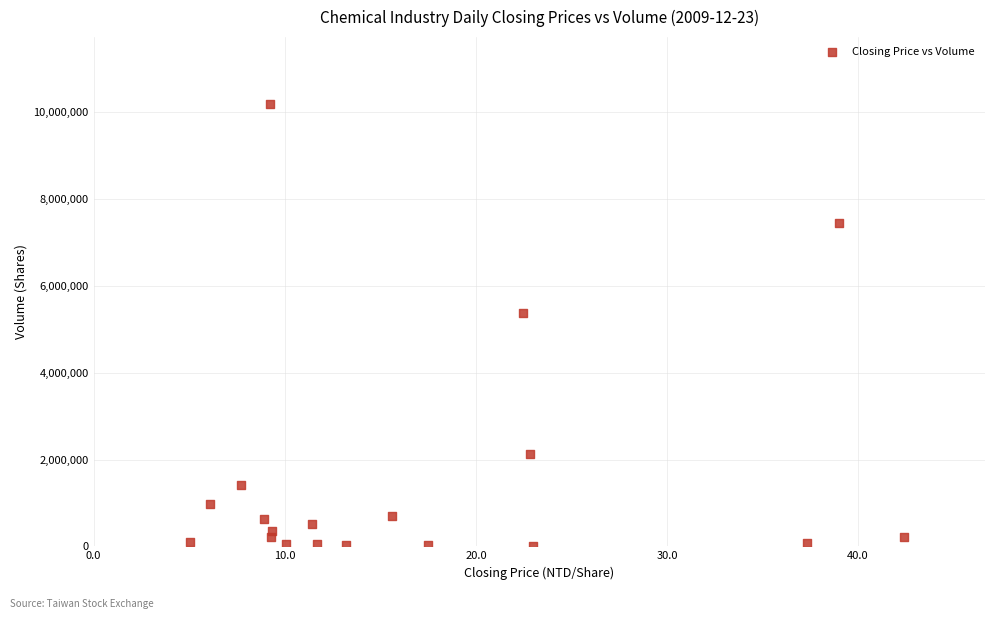

What is the range of Y values (max minus min)?

10203914